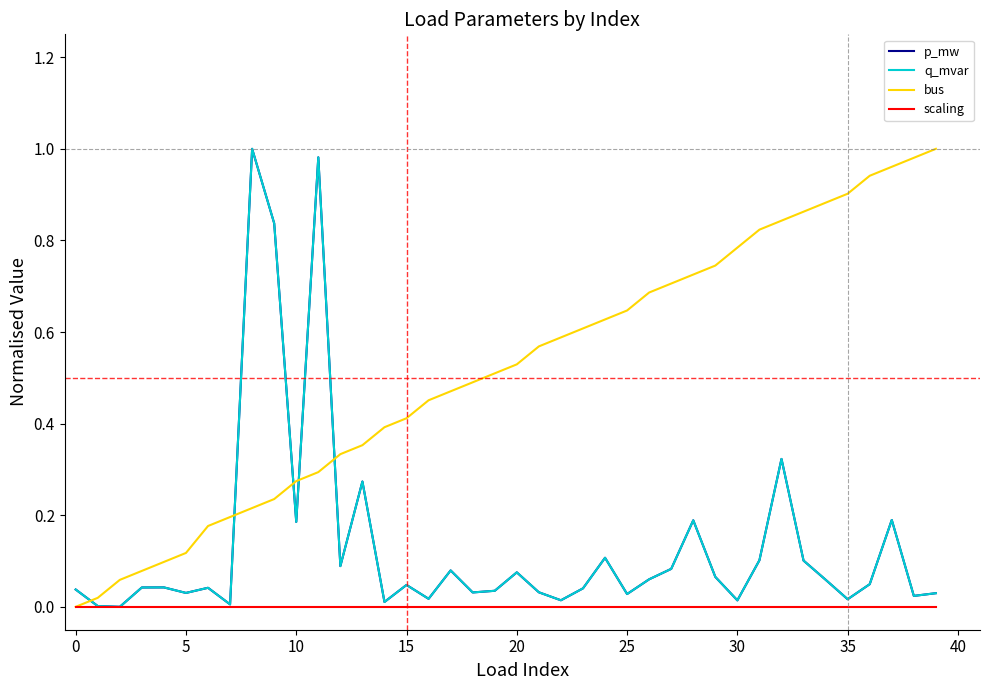

What is the label of the 15th point from the right?

25